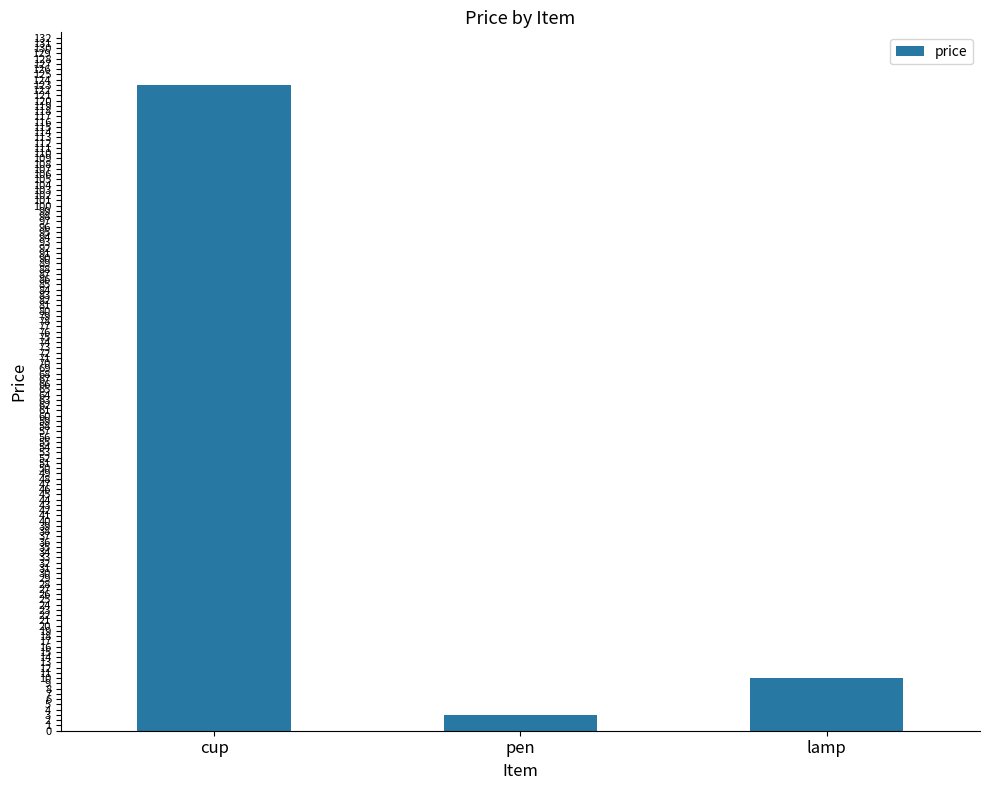

What is the change in value from cup to lamp?

-113